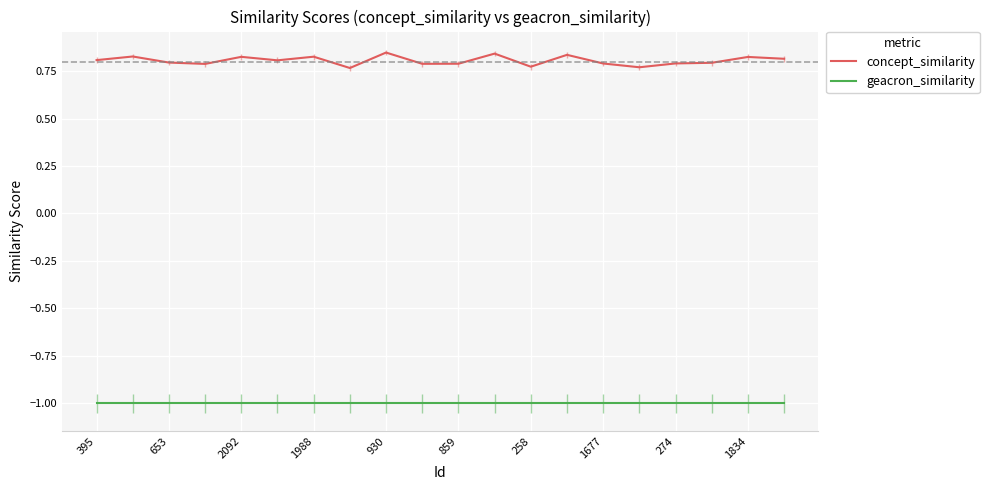

Does the chart display data point markers on the line(s)?

No